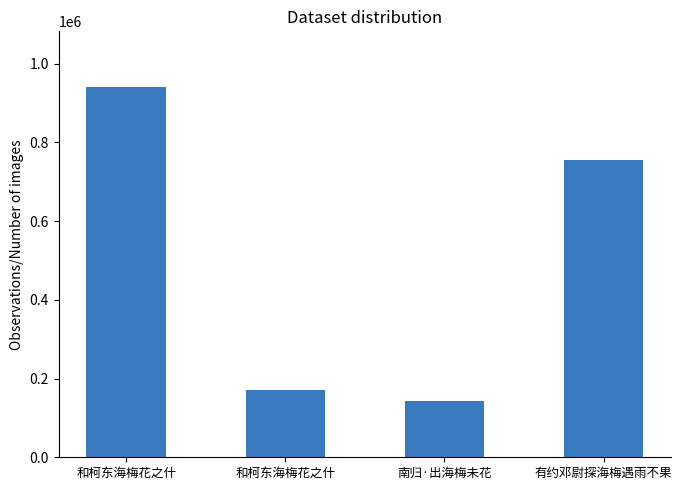

What is the change in value from 和柯东海梅花之什 to 南归·出海梅未花?

-797956